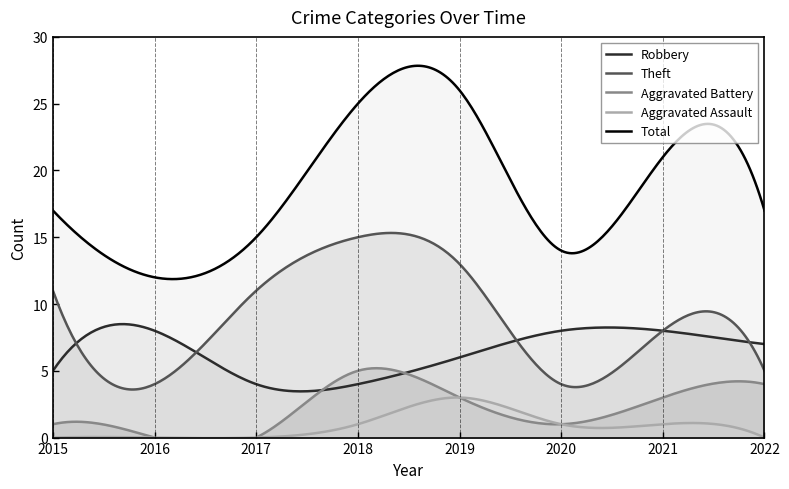

What is the difference between the Total values at 2019 and 2021?

5